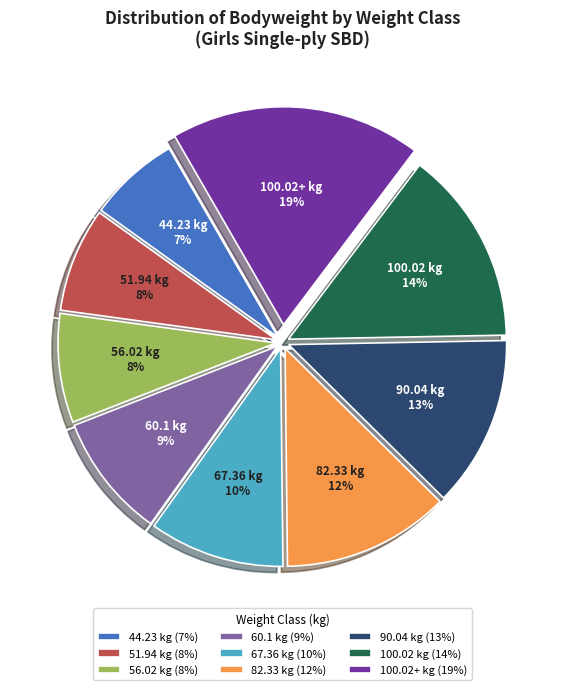

Is there any slice that represents more than half of the pie?

No